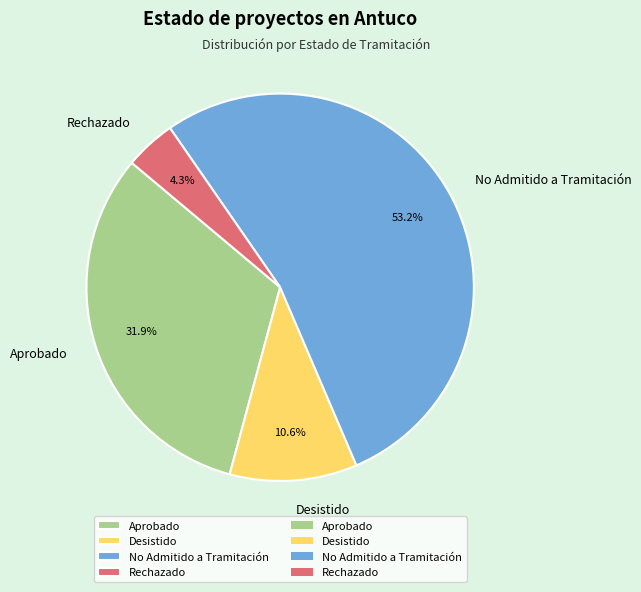

How much of the chart is everything except Aprobado?

68.1%